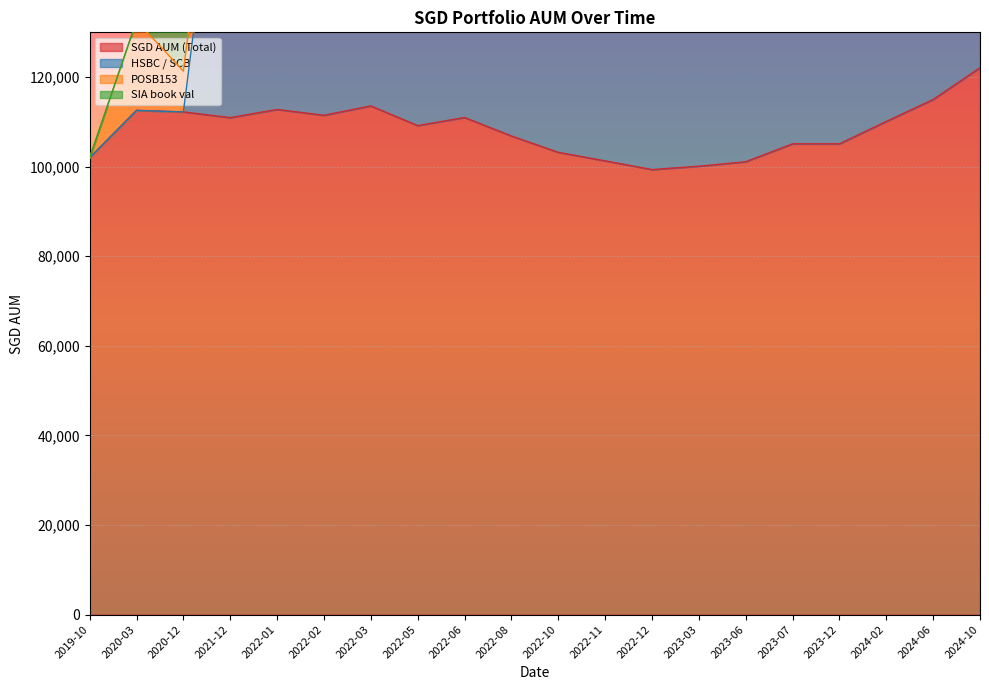

At which label does SGD AUM (Total) reach its peak?

2024-10